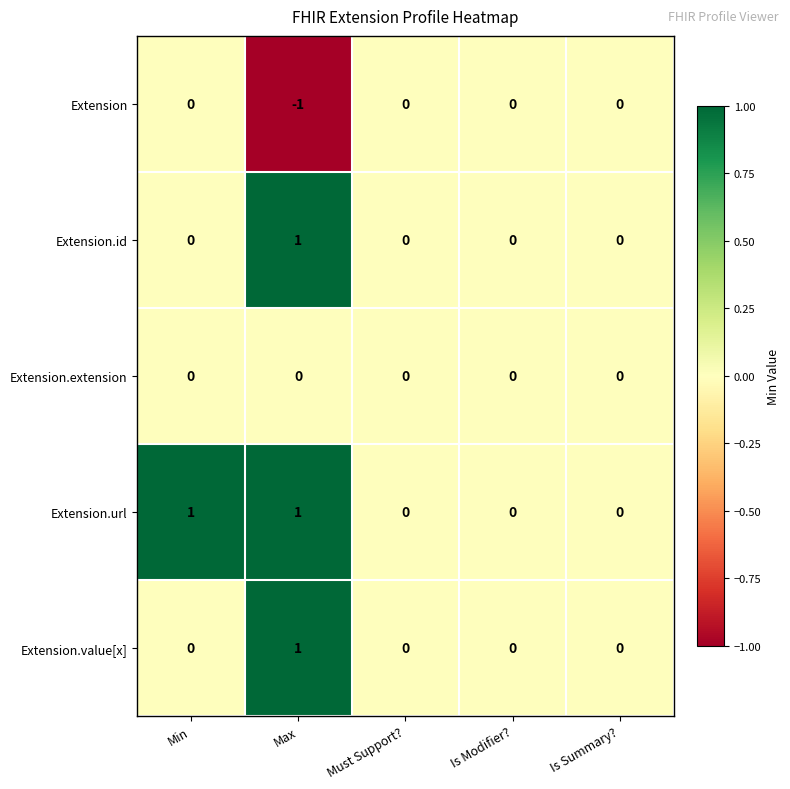

Which series has the largest total across all categories?

Extension.url